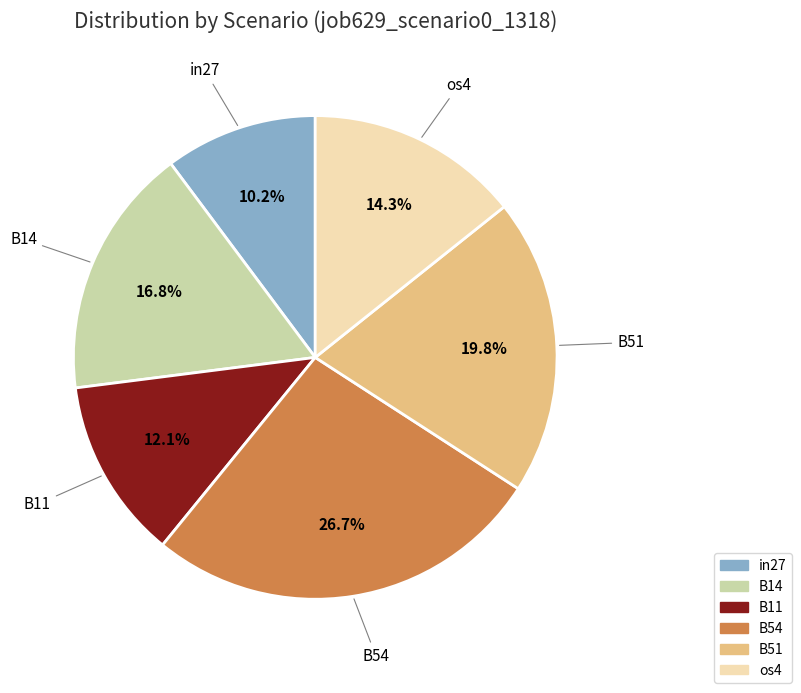

Does any single category account for the majority?

No